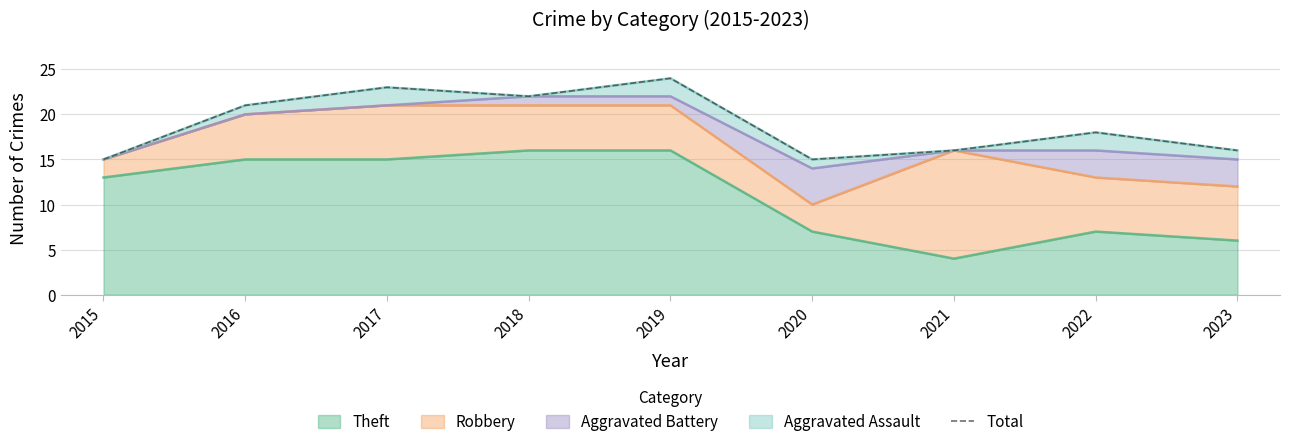

True or false: Theft has a value of 4 at 2021.

True